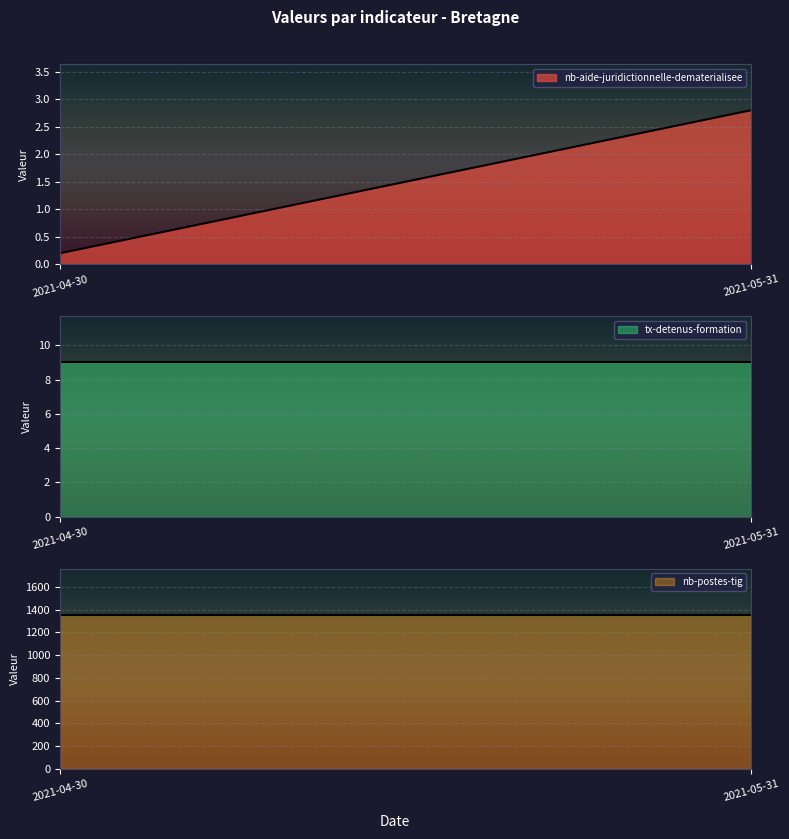

Which has a higher value, 2021-05-31 or 2021-04-30?

2021-05-31